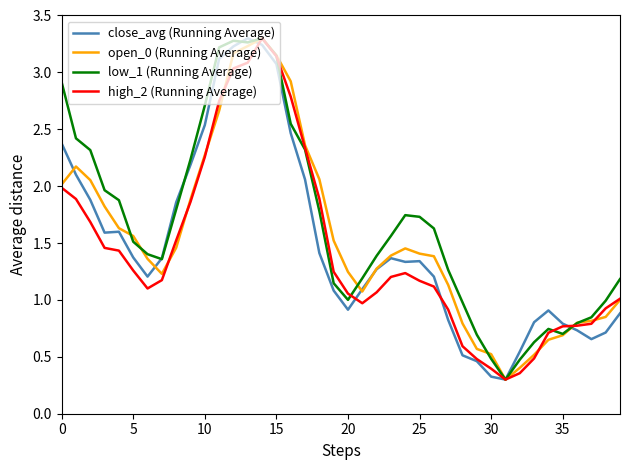

What is the lowest value of the low_1 (Running Average) series?

0.3